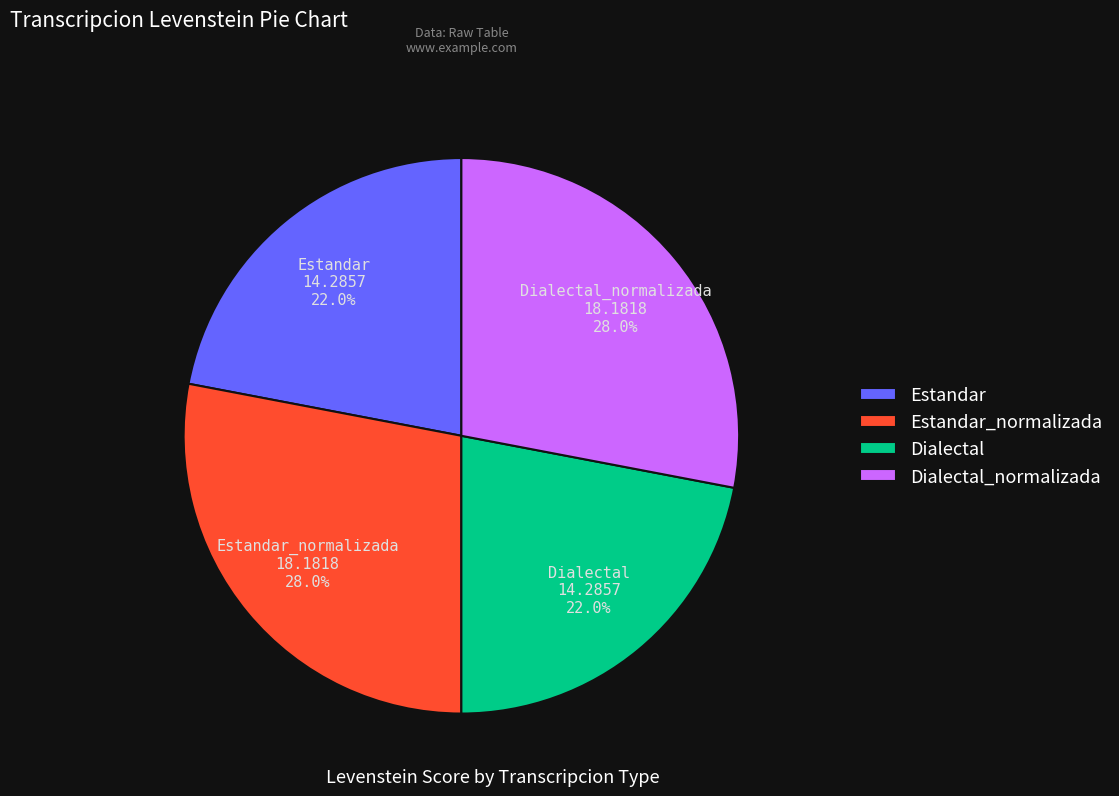

To the nearest percent, what is the combined percentage of Dialectal and Dialectal_normalizada?

50%